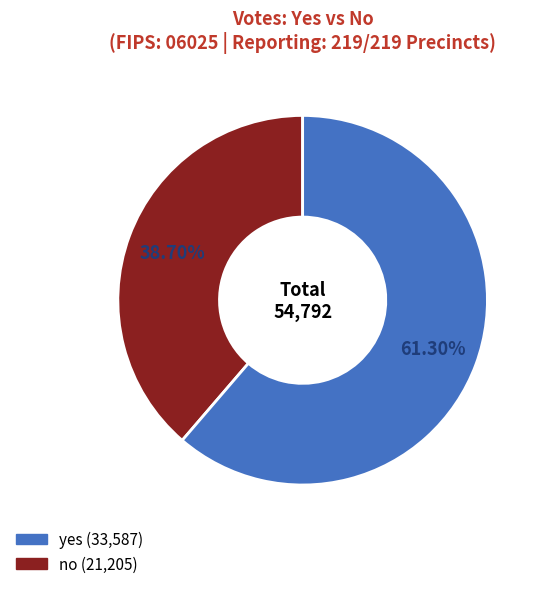

Which slice represents more than half of the pie?

yes